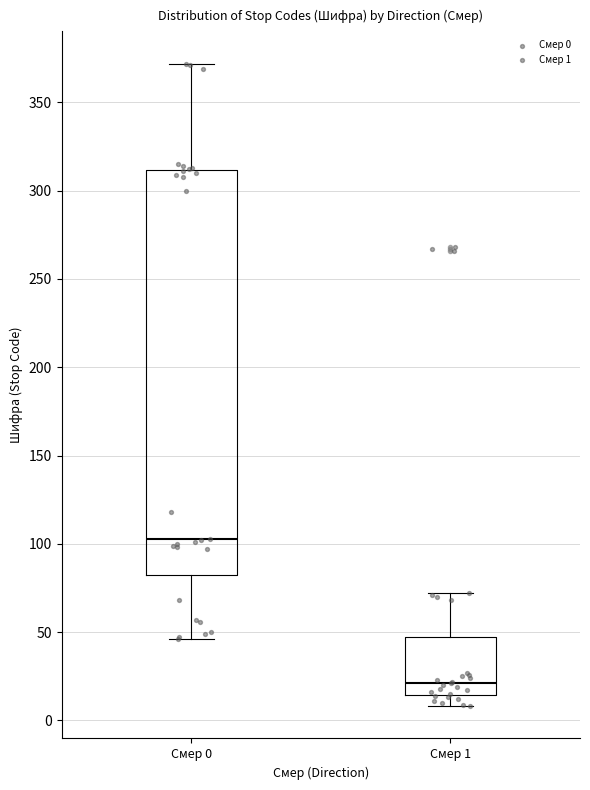

Reading left to right, read every box against the y-axis: the position of its median line, the range the box covers, and the ends of its whiskers. The values are not printed on the chart, so give them approximately, as read against the axis.

Смер 0: median 105, box 85 to 310, whiskers 45 to 370
Смер 1: median 20, box 15 to 50, whiskers 10 to 70